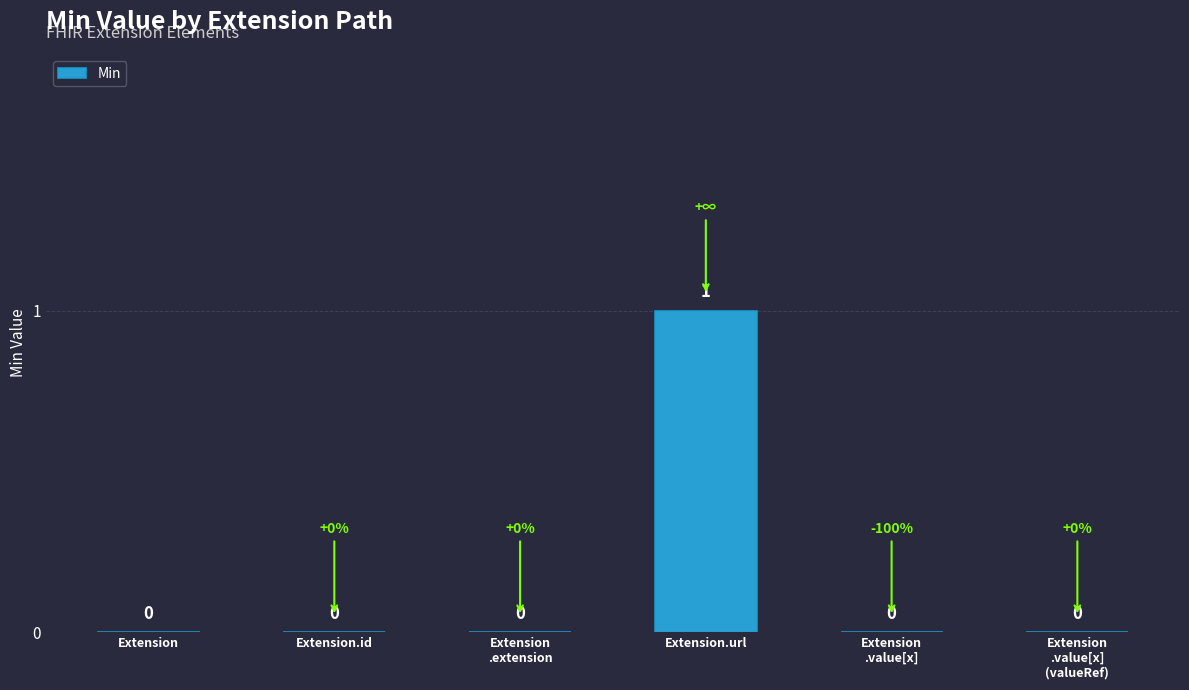

How many values are between 0 and 1?

6